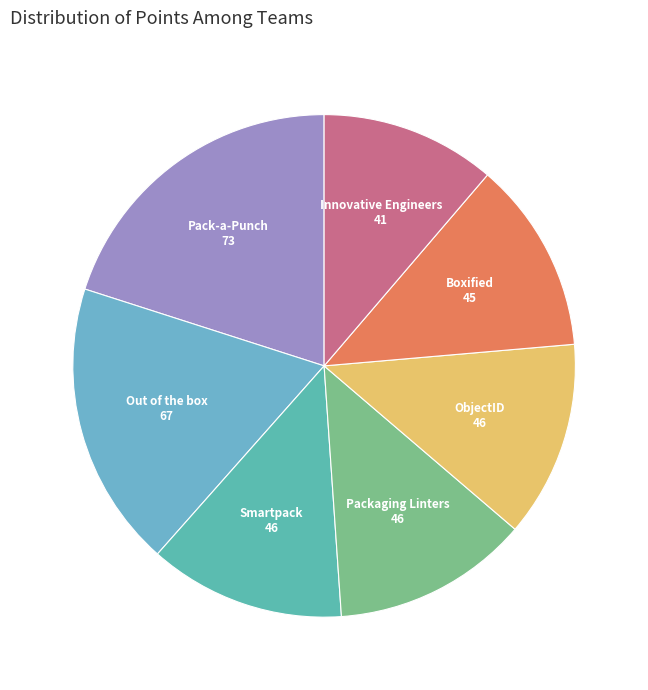

Approximately how many times larger is the value at ObjectID compared to Innovative Engineers?

1.1